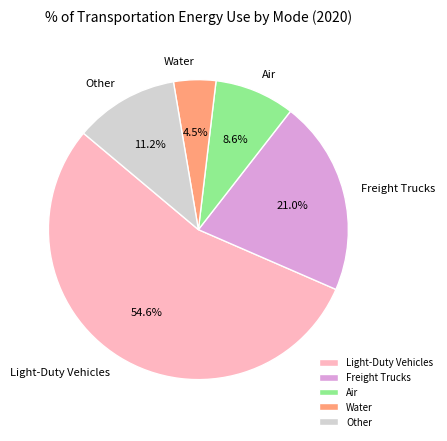

Rank the categories by value from highest to lowest.

Light-Duty Vehicles, Freight Trucks, Other, Air, Water